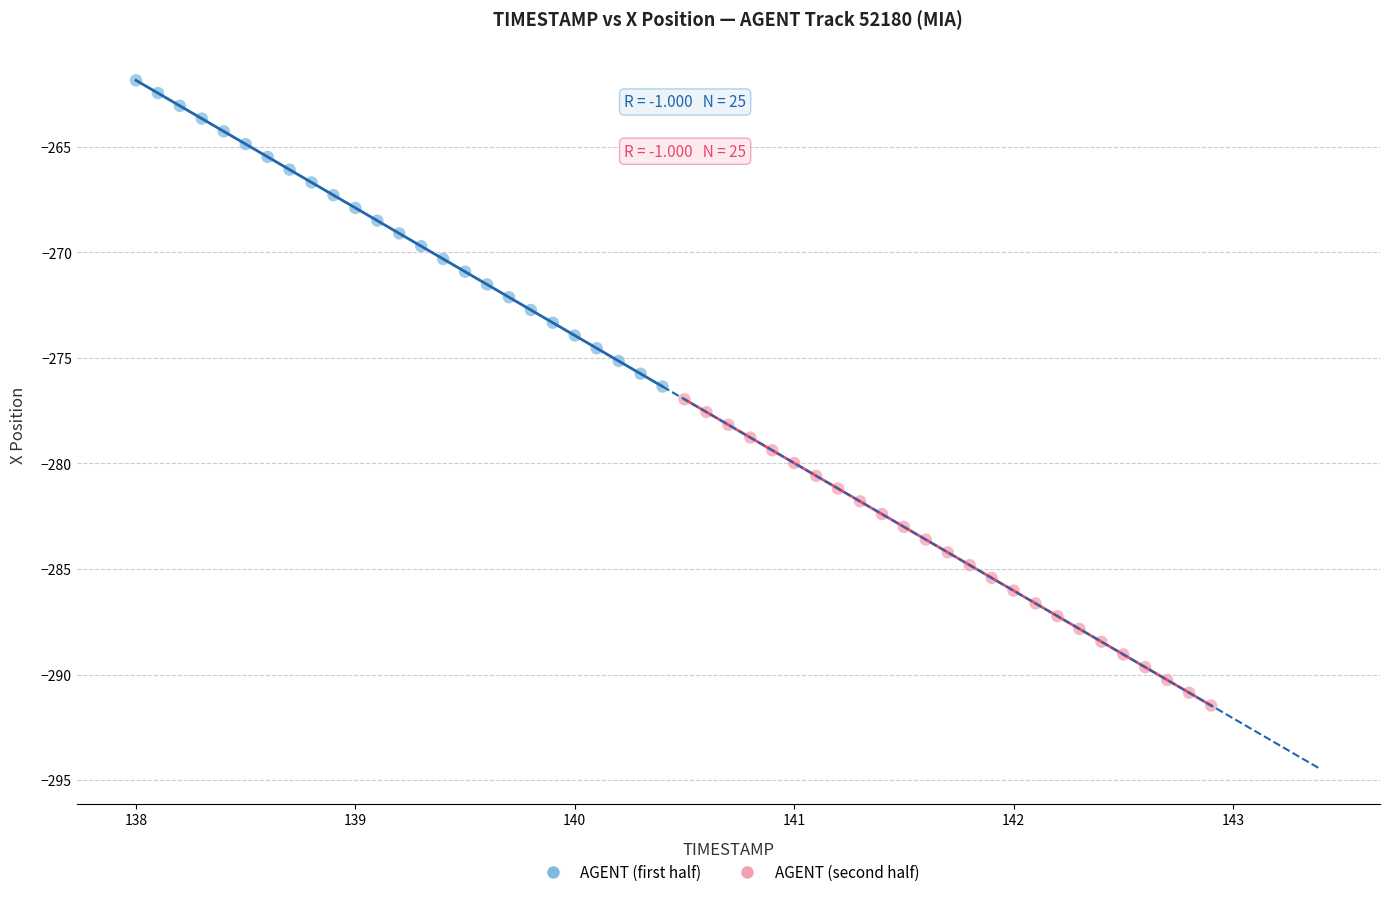

Which series reaches the minimum Y coordinate?

AGENT (second half)